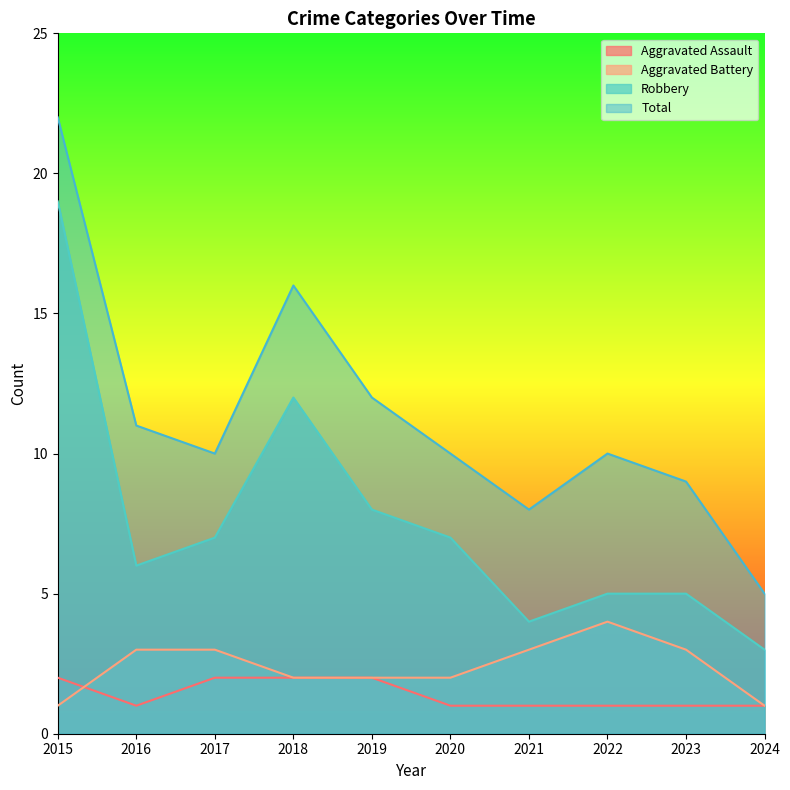

What is the minimum value shown in the chart?

1